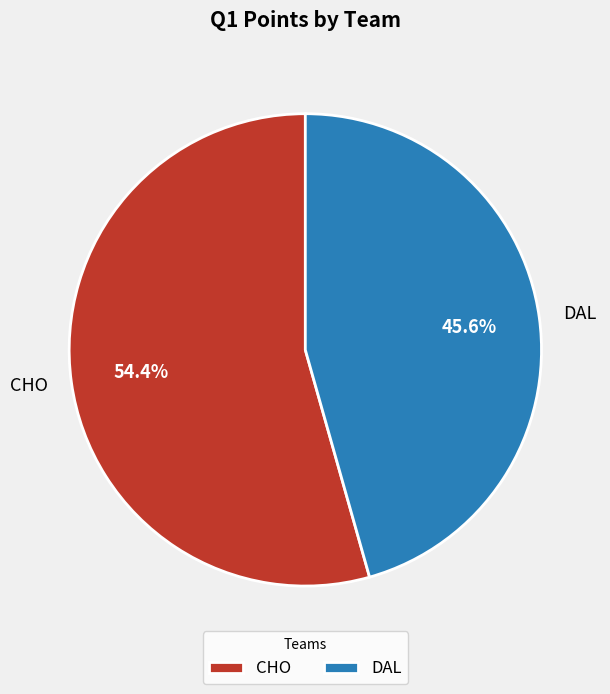

To the nearest percent, what portion does CHO represent?

54%